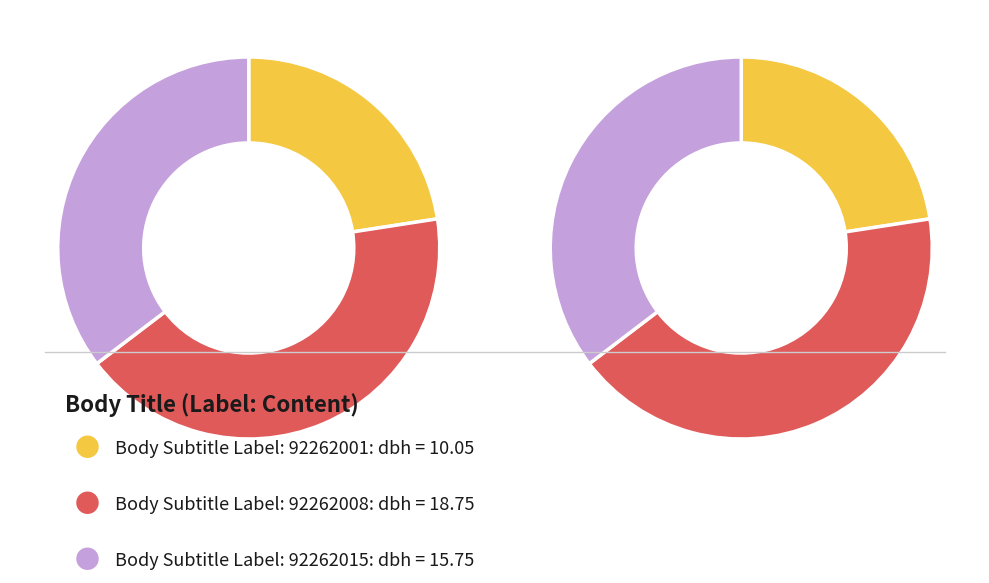

How many slices are in this pie chart?

3